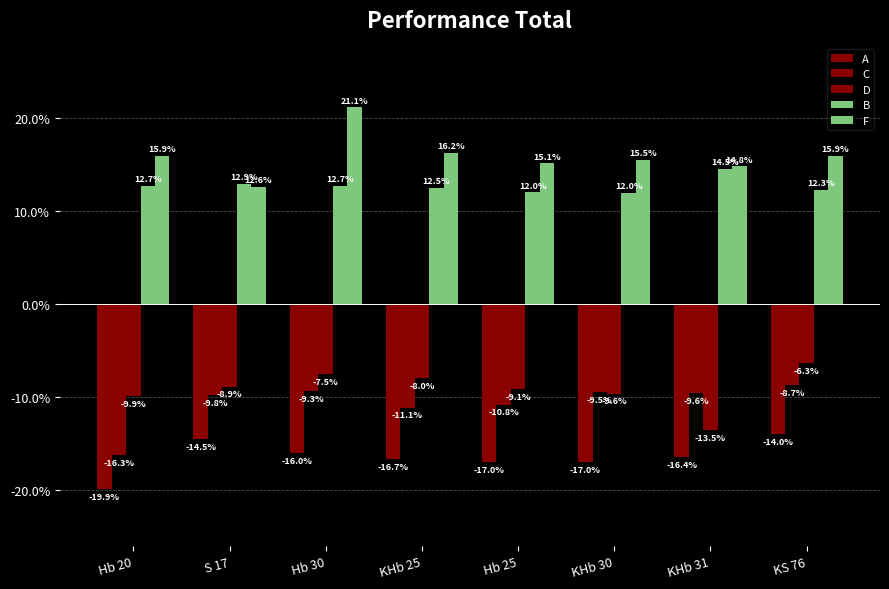

Reading left to right, list all the values displayed in this chart.

A: Hb 20=-19.9	S 17=-14.5	Hb 30=-16.0	KHb 25=-16.7	Hb 25=-17.0	KHb 30=-17.0	KHb 31=-16.4	KS 76=-14.0
C: Hb 20=-16.3	S 17=-9.8	Hb 30=-9.3	KHb 25=-11.1	Hb 25=-10.8	KHb 30=-9.5	KHb 31=-9.6	KS 76=-8.7
D: Hb 20=-9.9	S 17=-8.9	Hb 30=-7.5	KHb 25=-8.0	Hb 25=-9.1	KHb 30=-9.6	KHb 31=-13.5	KS 76=-6.3
B: Hb 20=12.7	S 17=12.9	Hb 30=12.7	KHb 25=12.5	Hb 25=12.0	KHb 30=12.0	KHb 31=14.5	KS 76=12.3
F: Hb 20=15.9	S 17=12.6	Hb 30=21.1	KHb 25=16.2	Hb 25=15.1	KHb 30=15.5	KHb 31=14.8	KS 76=15.9